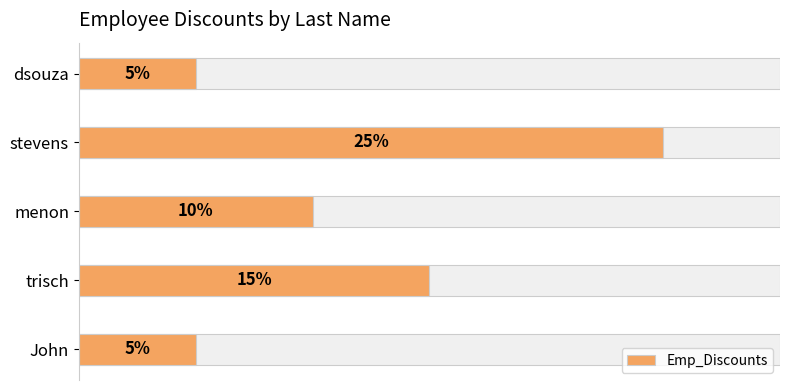

How many distinct data groups are displayed?

1